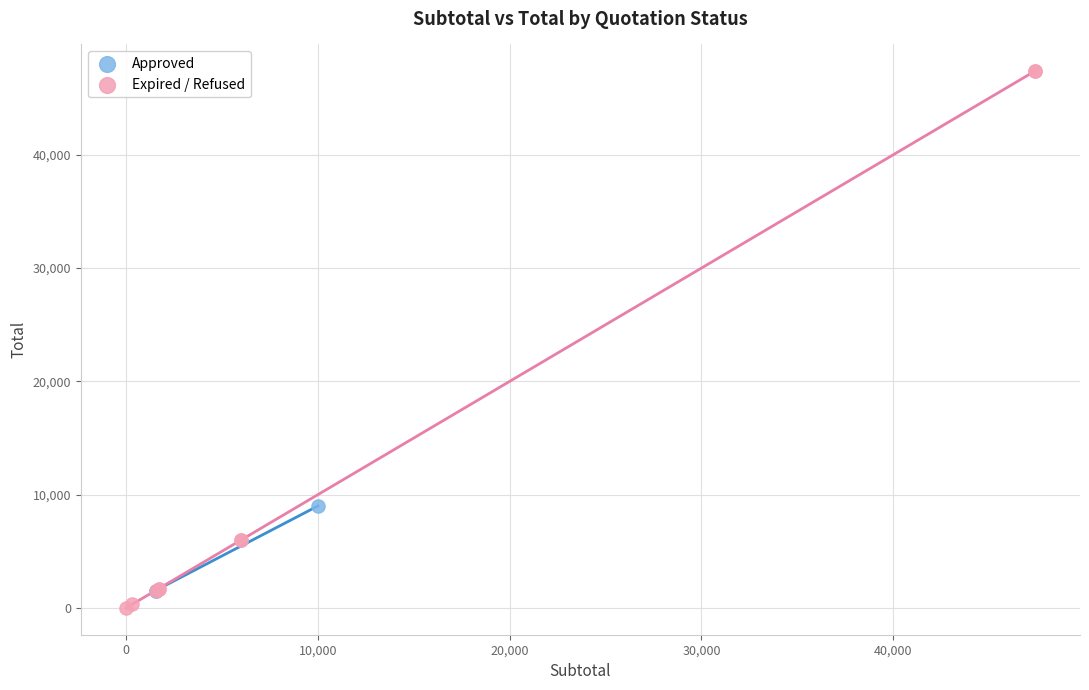

Which series has the widest spread of Y values?

Expired / Refused